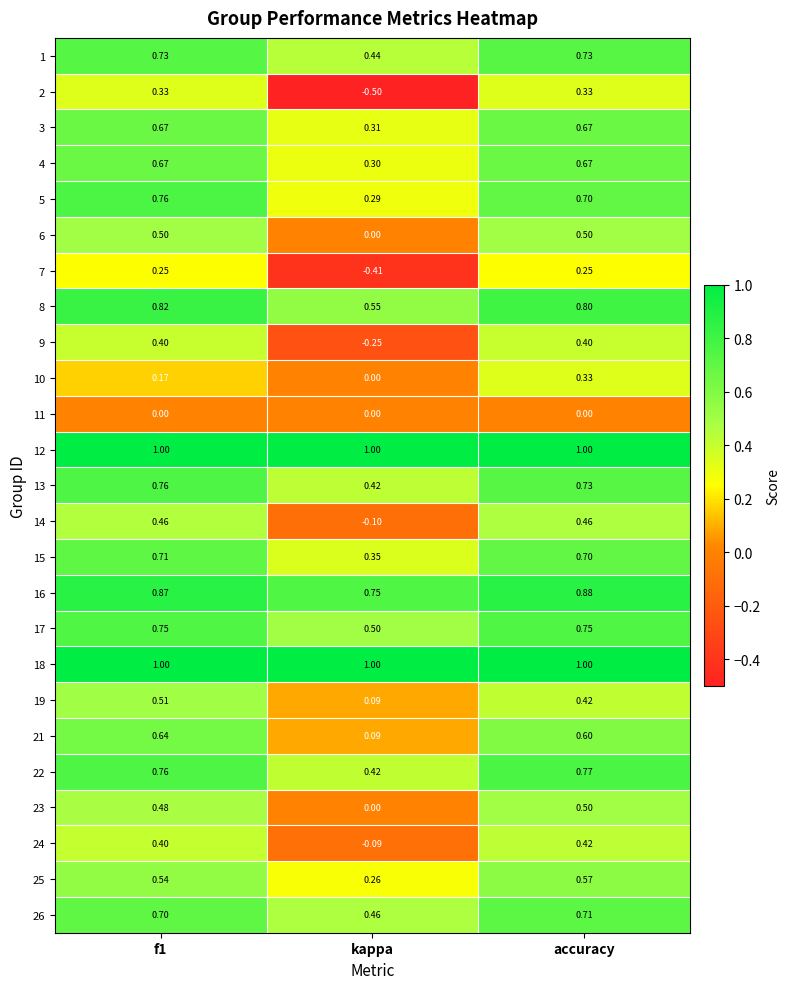

At which category is the sum across all series the highest?

accuracy